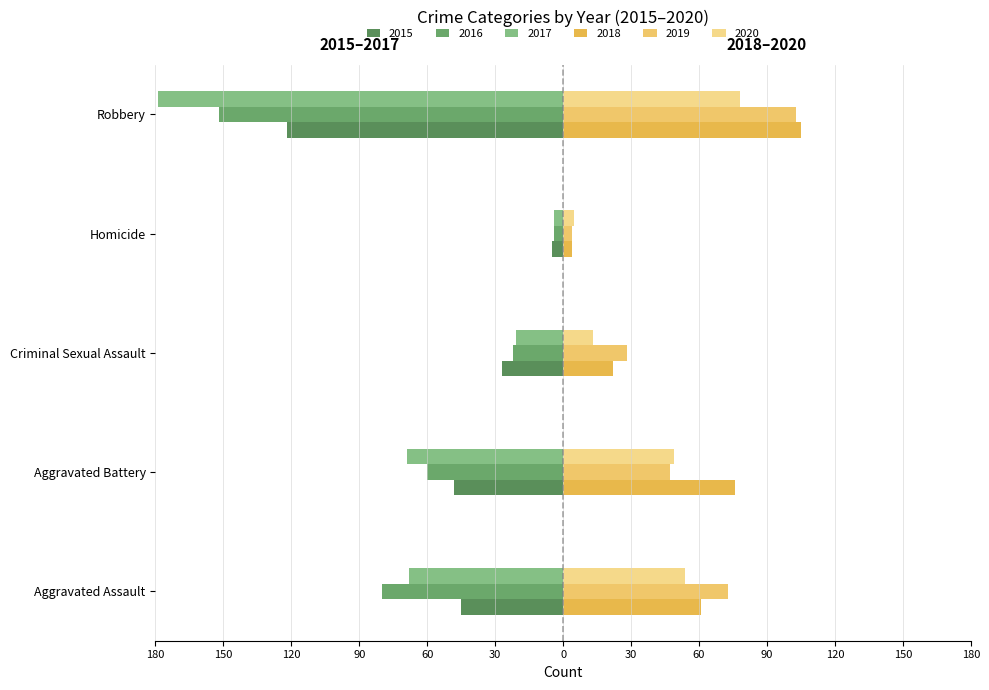

What is the minimum value for 2015?

-122